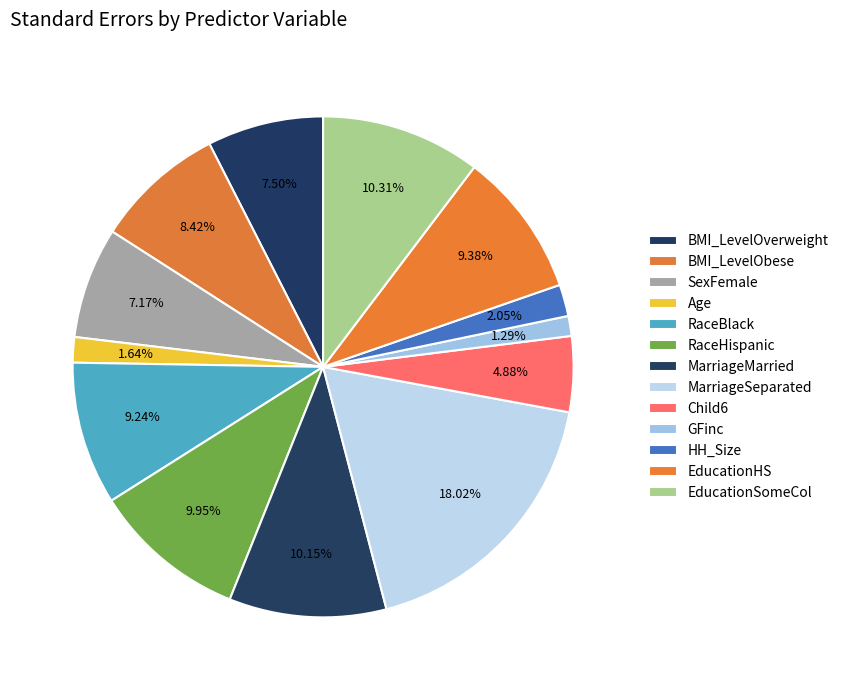

Which slice is the largest?

MarriageSeparated